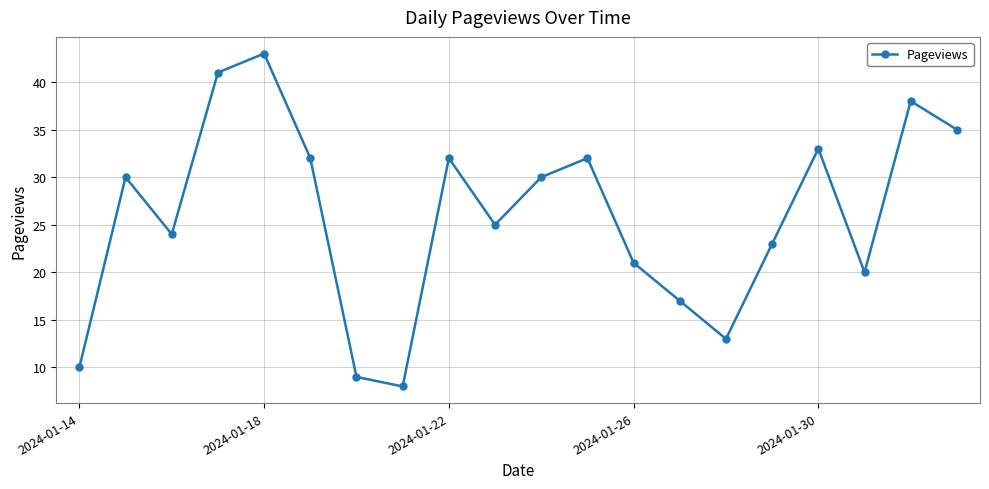

True or false: the data has more than 2 interior local peaks.

True